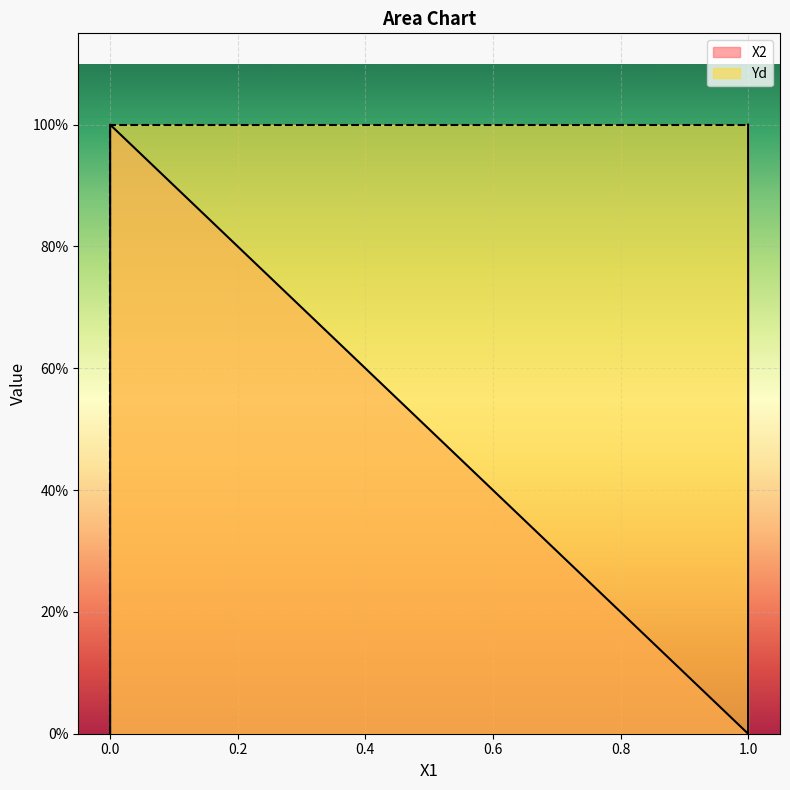

List the series in order of their overall mean, highest first.

Yd, X2